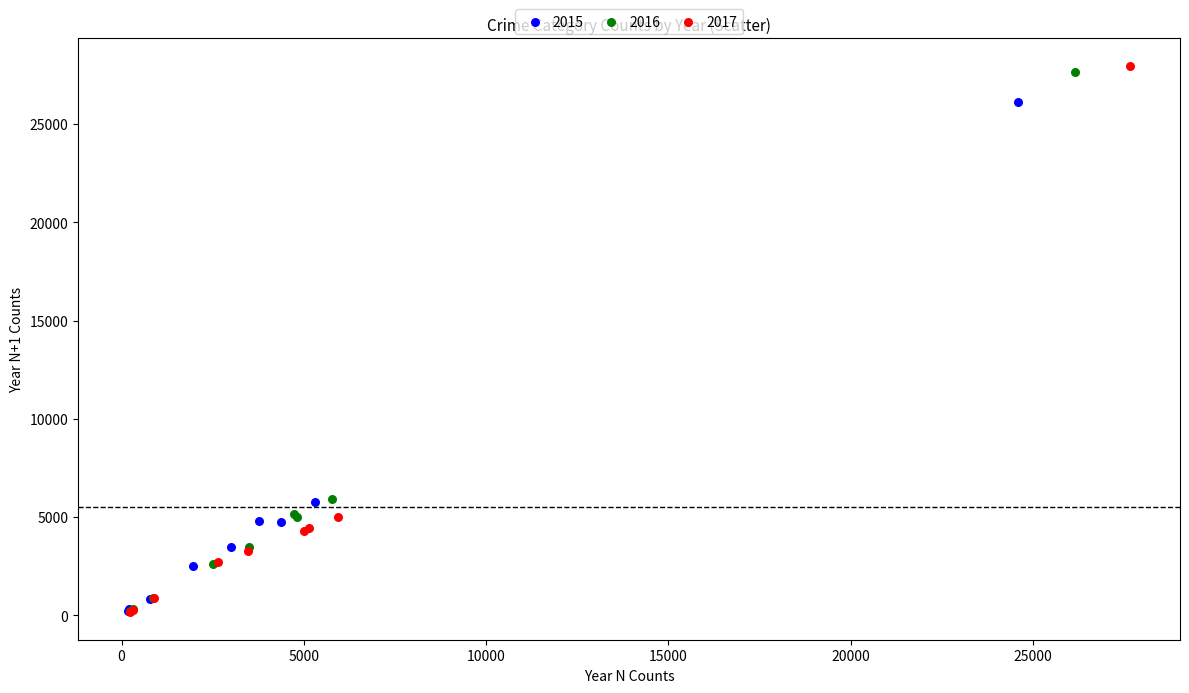

What are all the series names shown in the legend?

2015, 2016, 2017